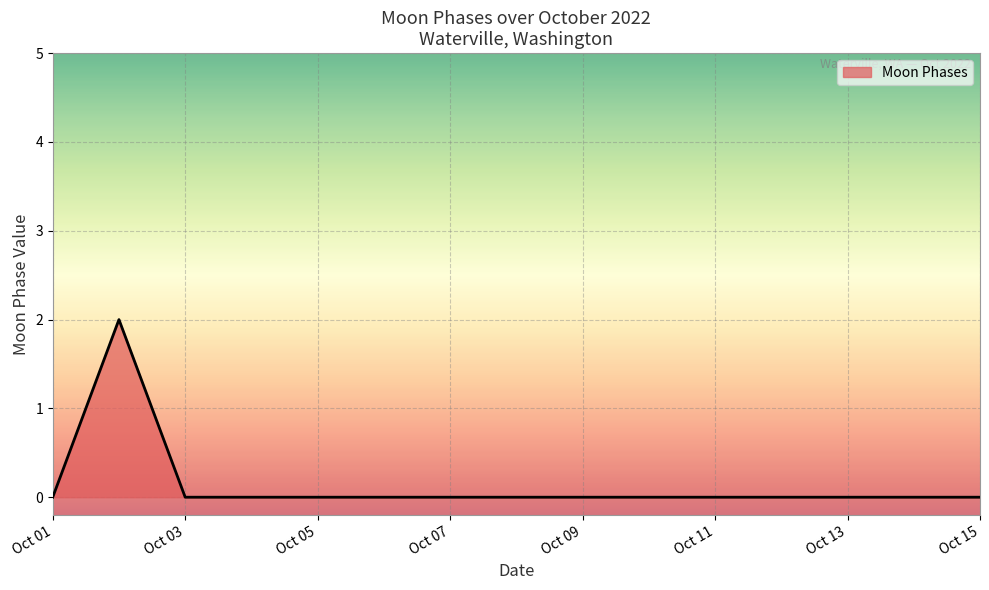

How many lines are shown in the chart?

1